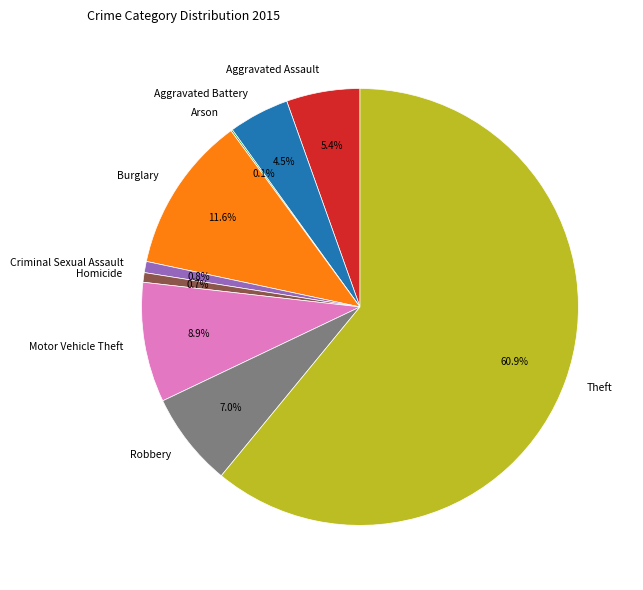

Which slice represents more than half of the pie?

Theft